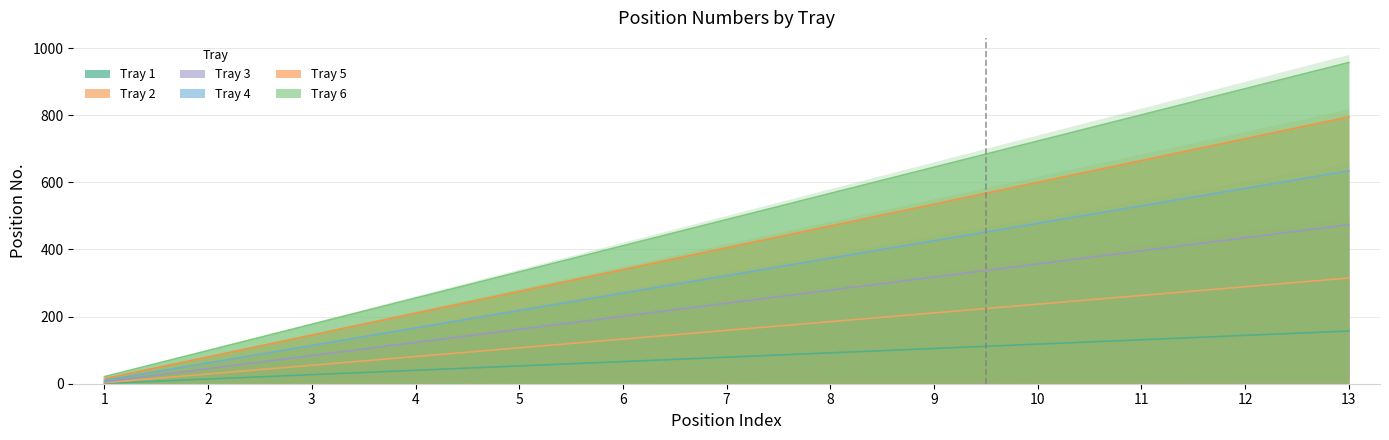

What is the value of the Tray 1 point at the 10th from the left?

118